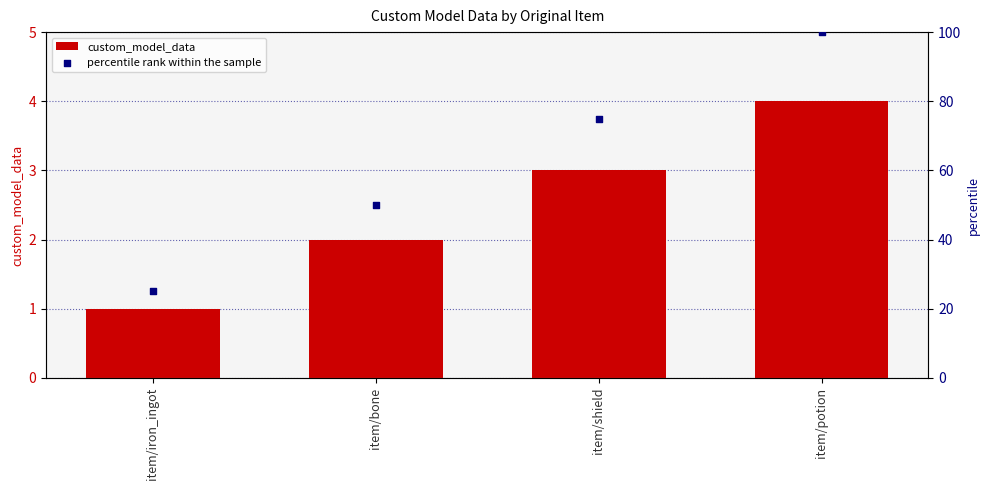

Which series has the widest spread of Y values?

percentile rank within the sample